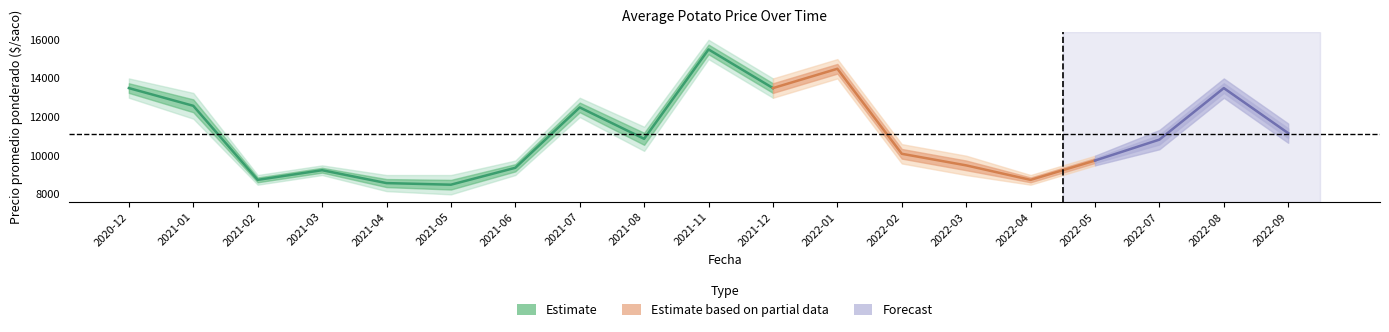

What is the label of the 4th point from the left?

2021-03